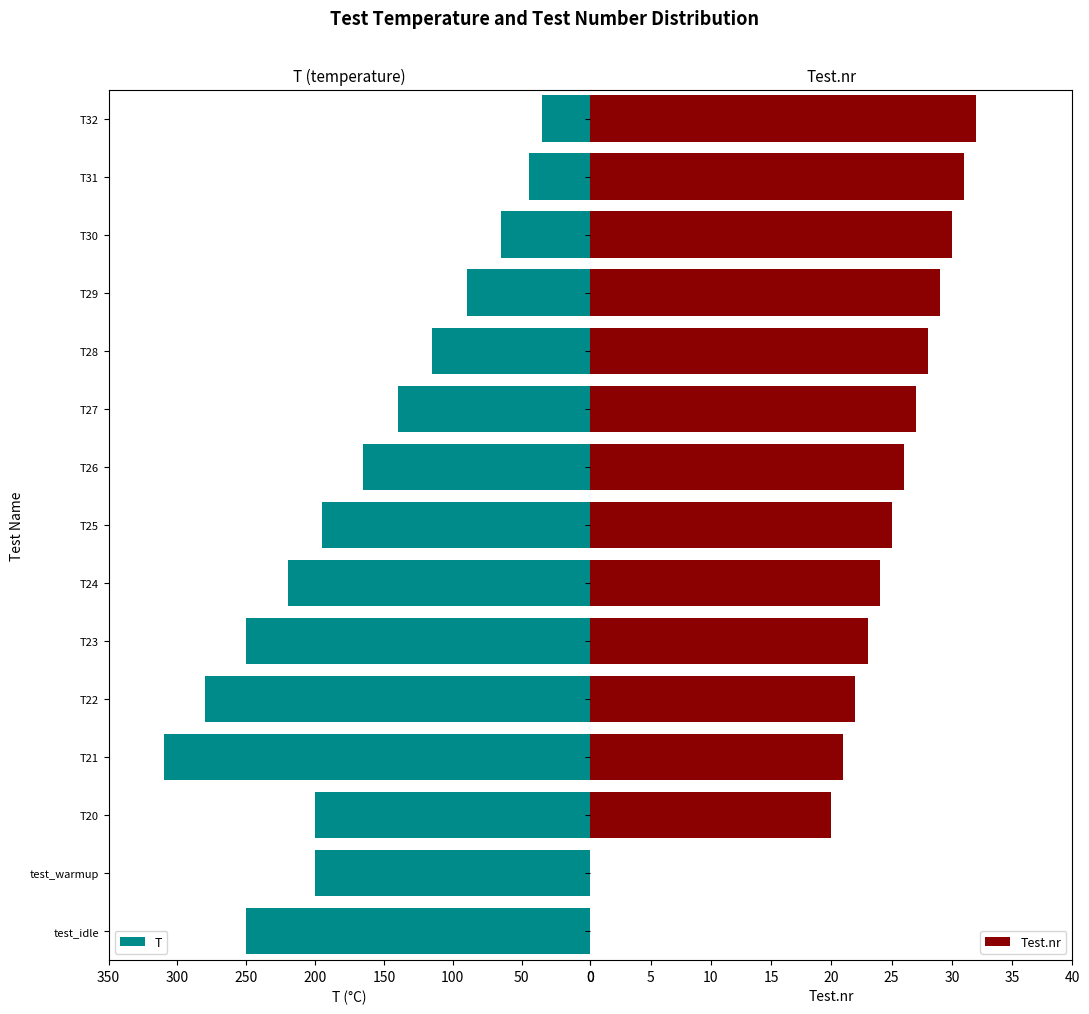

Where is T nearest to the value 172?

T26